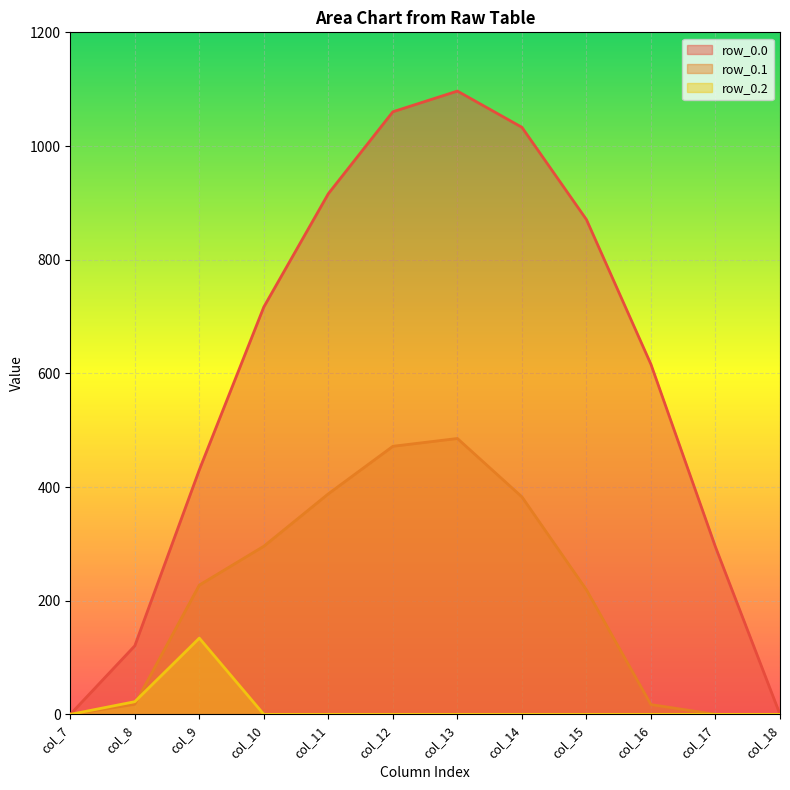

How many lines are shown in the chart?

3